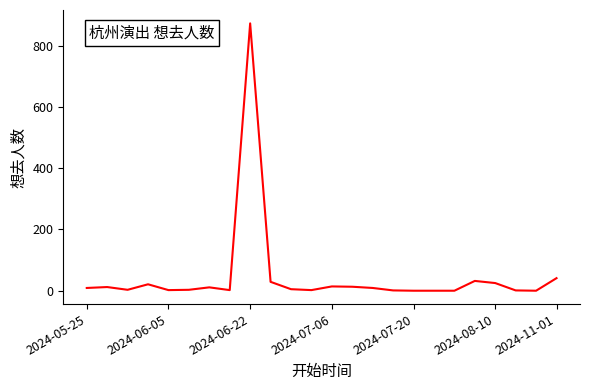

What is the greatest value displayed?

873